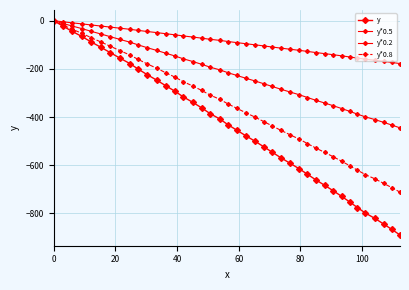

Which series has the widest spread of values?

y